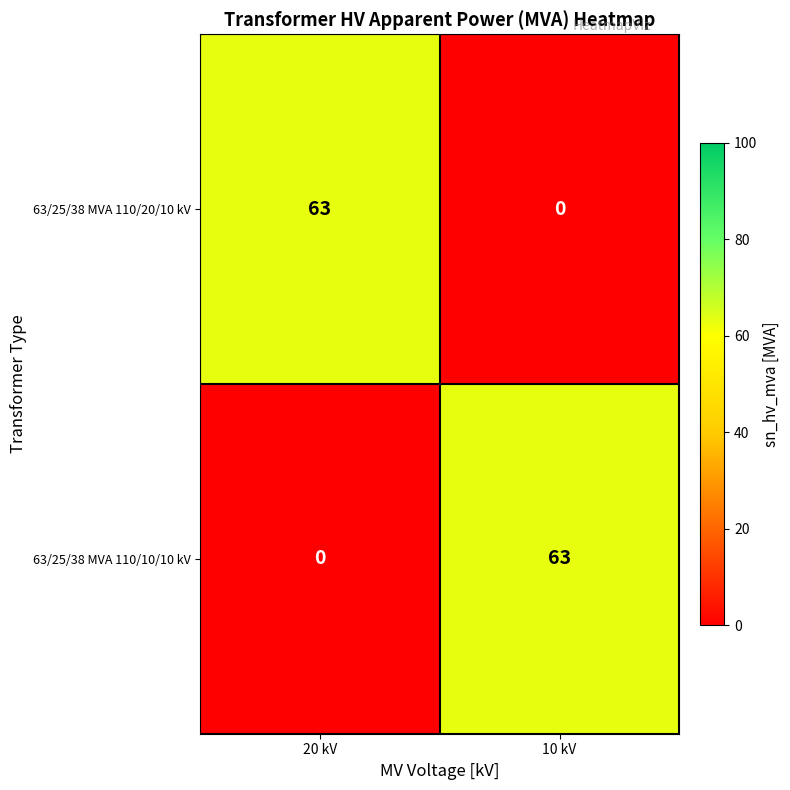

At how many categories does at least one series exceed 11?

2